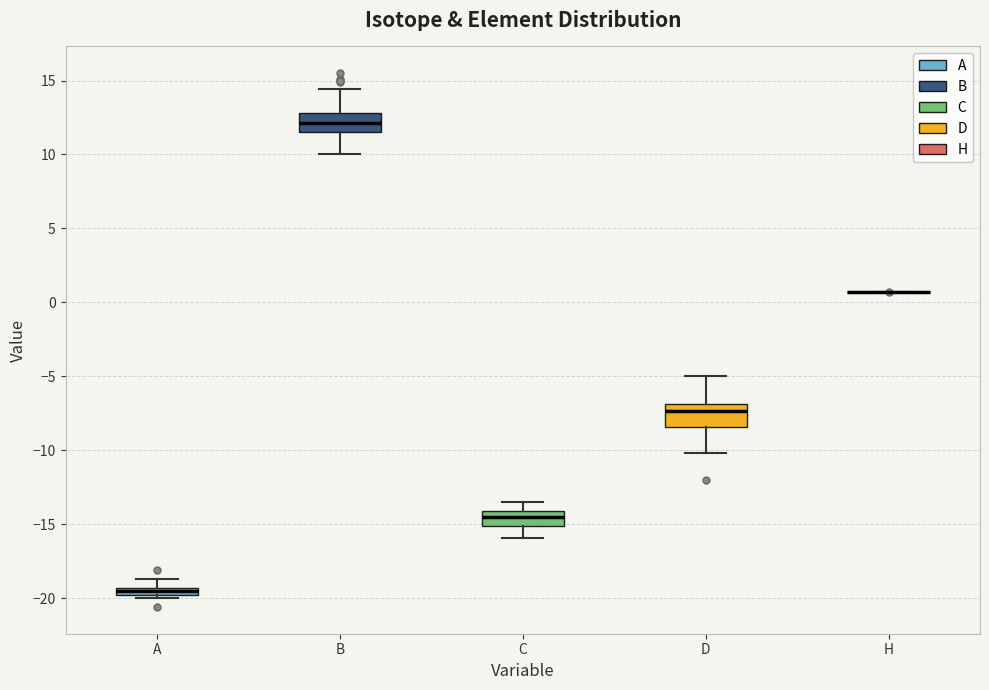

Where does the upper whisker of the box for B end on the y-axis? The values are not printed on the chart, so give them approximately, as read against the axis.

14.5